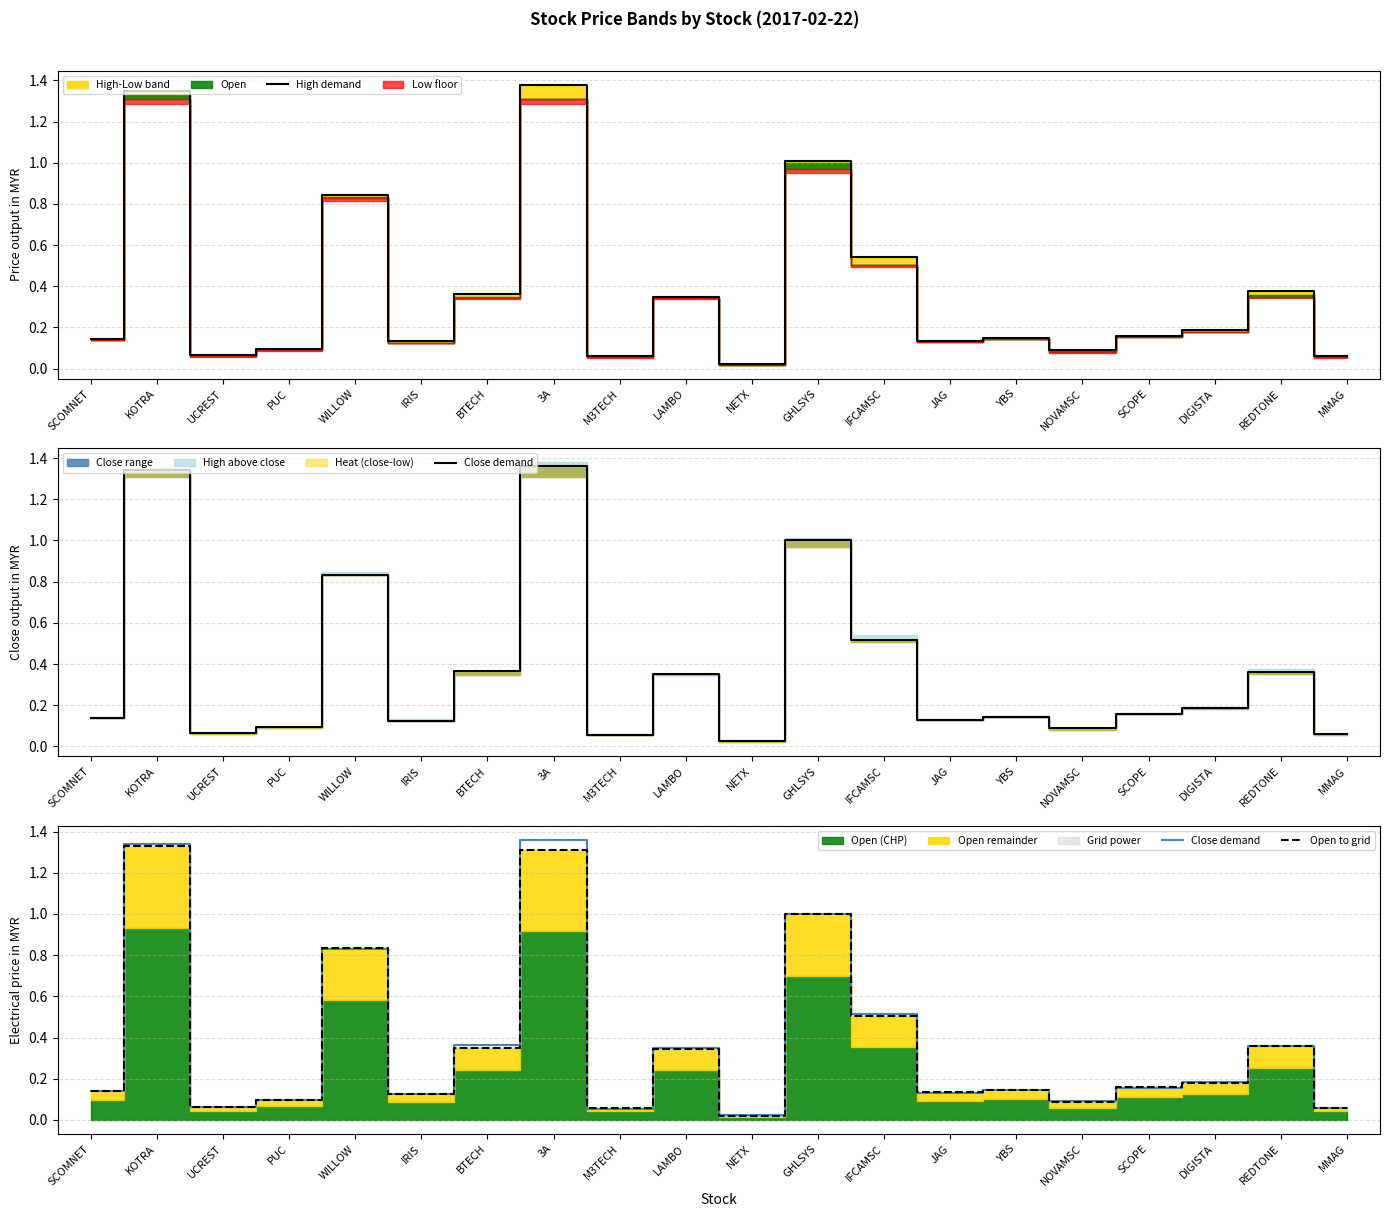

What is the average value of the High demand series?

0.4